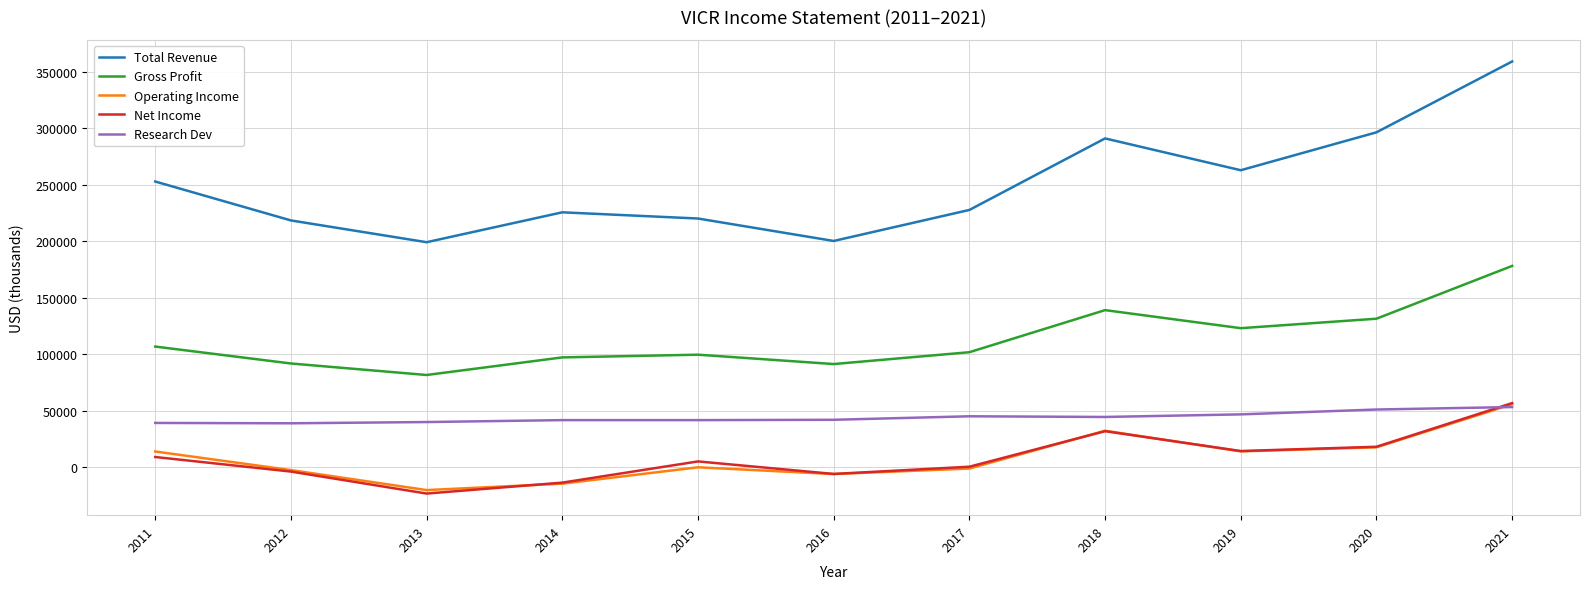

At which category is the sum across all series the highest?

2021